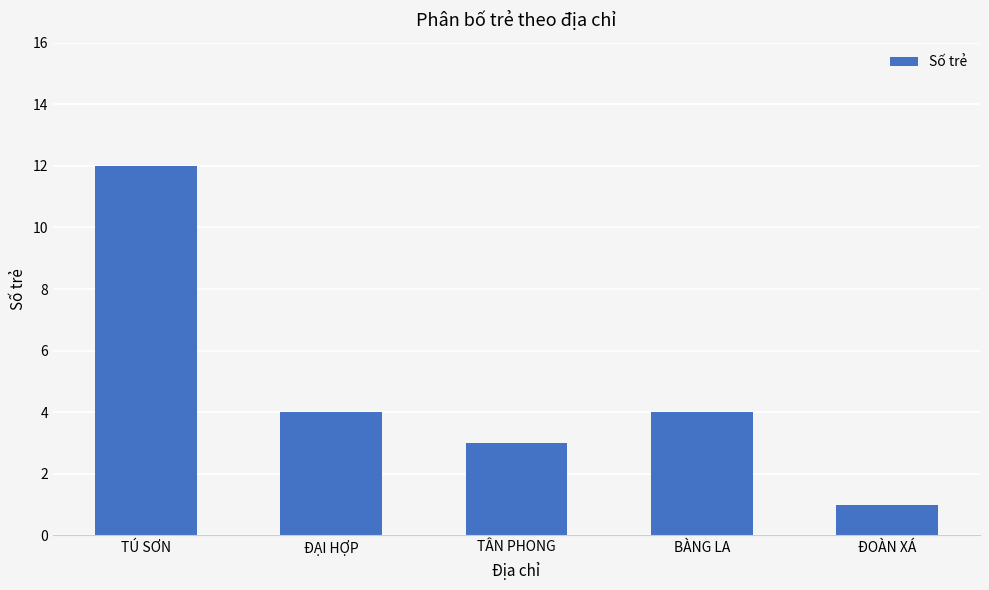

What is the approximate value at TÂN PHONG?

3